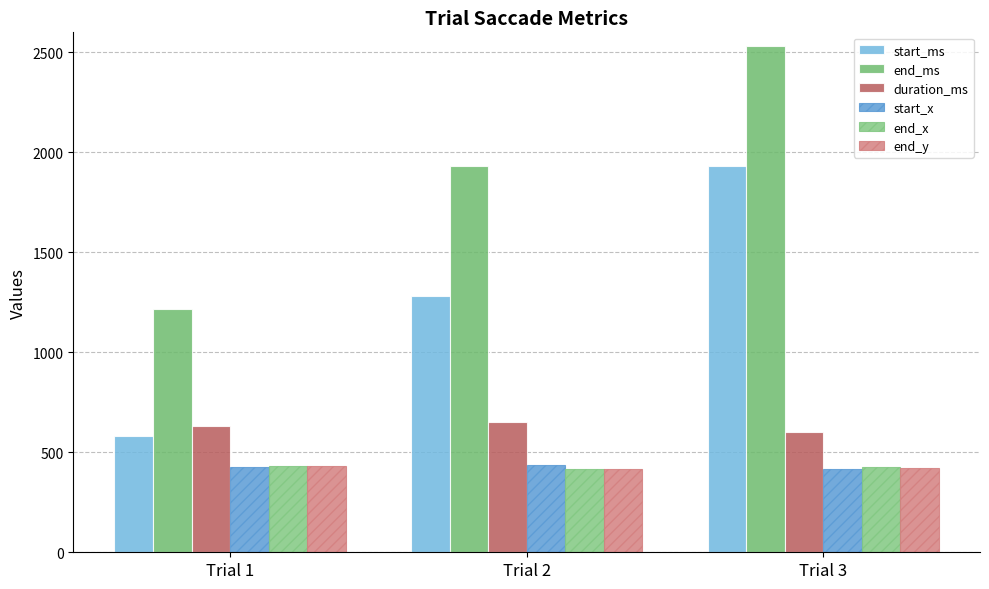

What is the smallest value displayed?

416.0